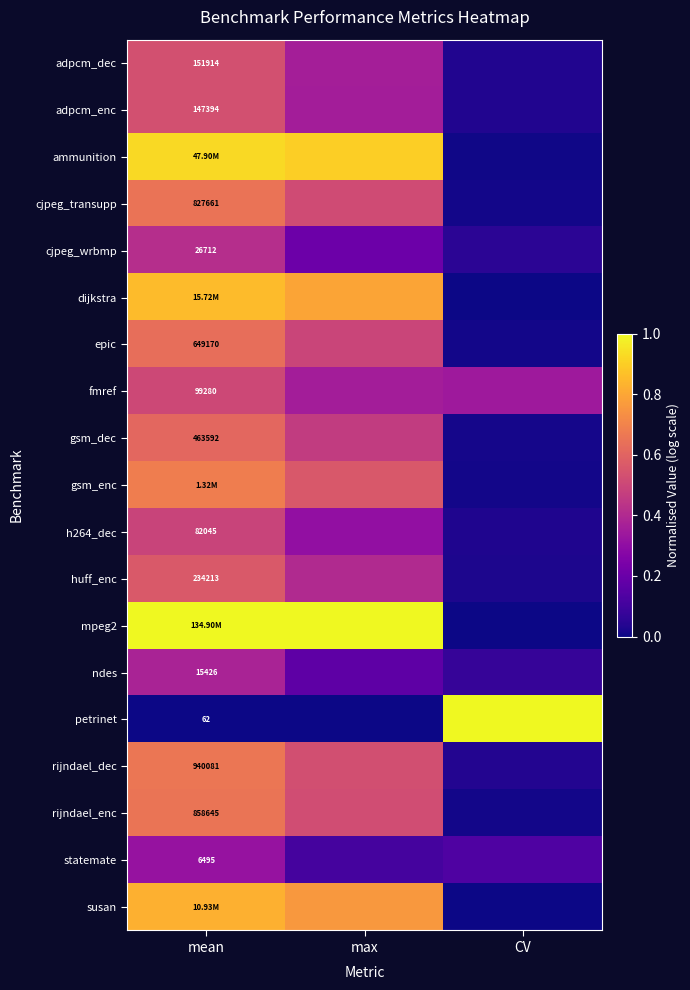

True or false: petrinet has a value of -0.3 at mean.

False